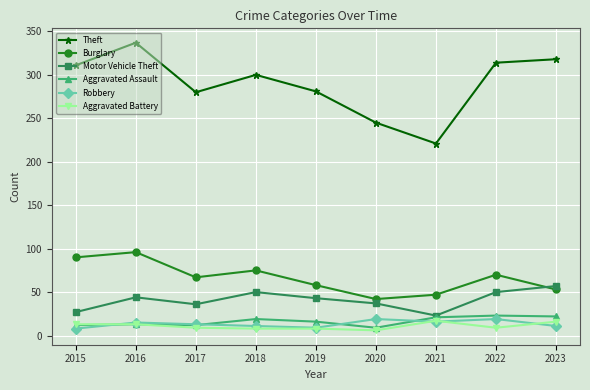

True or false: Aggravated Assault has more than 1 points higher than both neighbors.

True